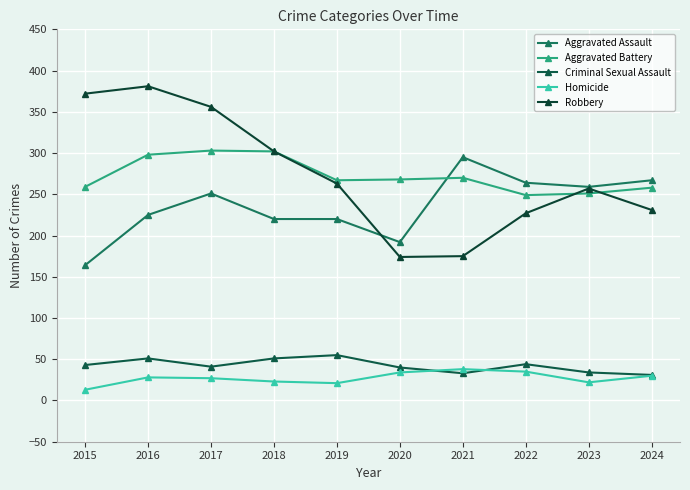

How many values in the Aggravated Battery series are below 268?

5